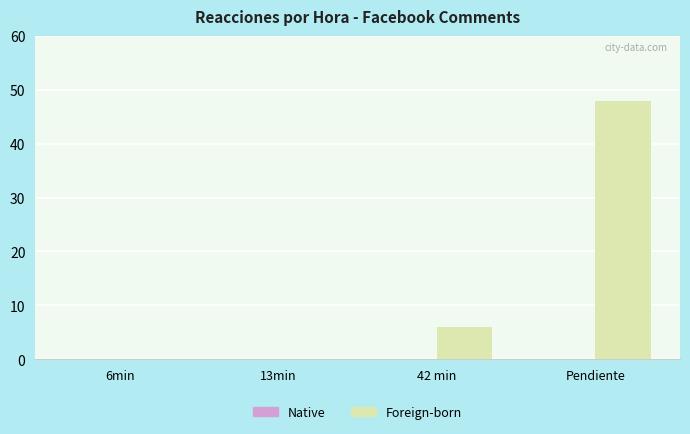

At which label is the value closest to 24?

42 min